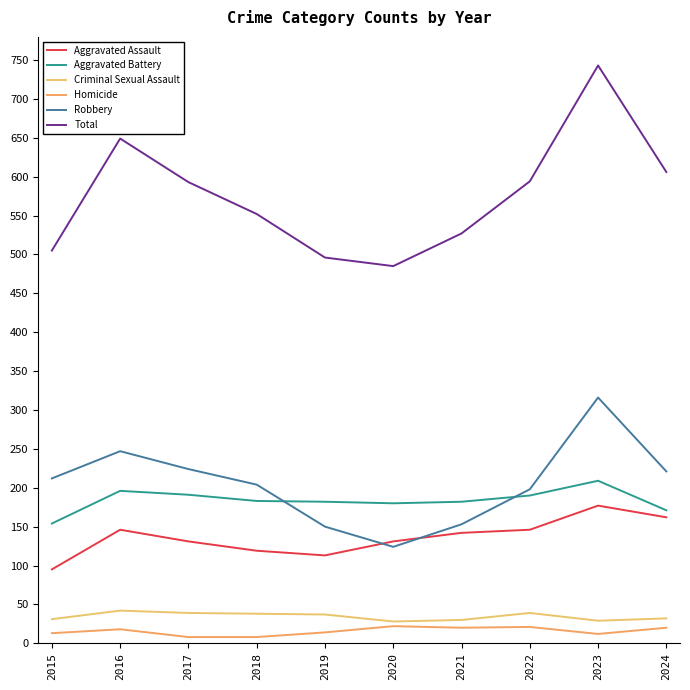

At which category is the sum across all series the highest?

2023